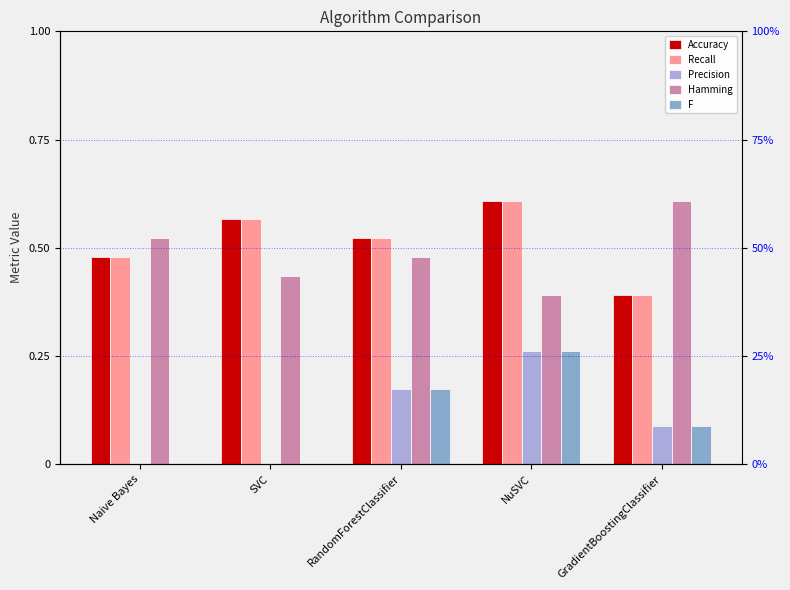

Which label corresponds to the largest value in the chart?

NuSVC